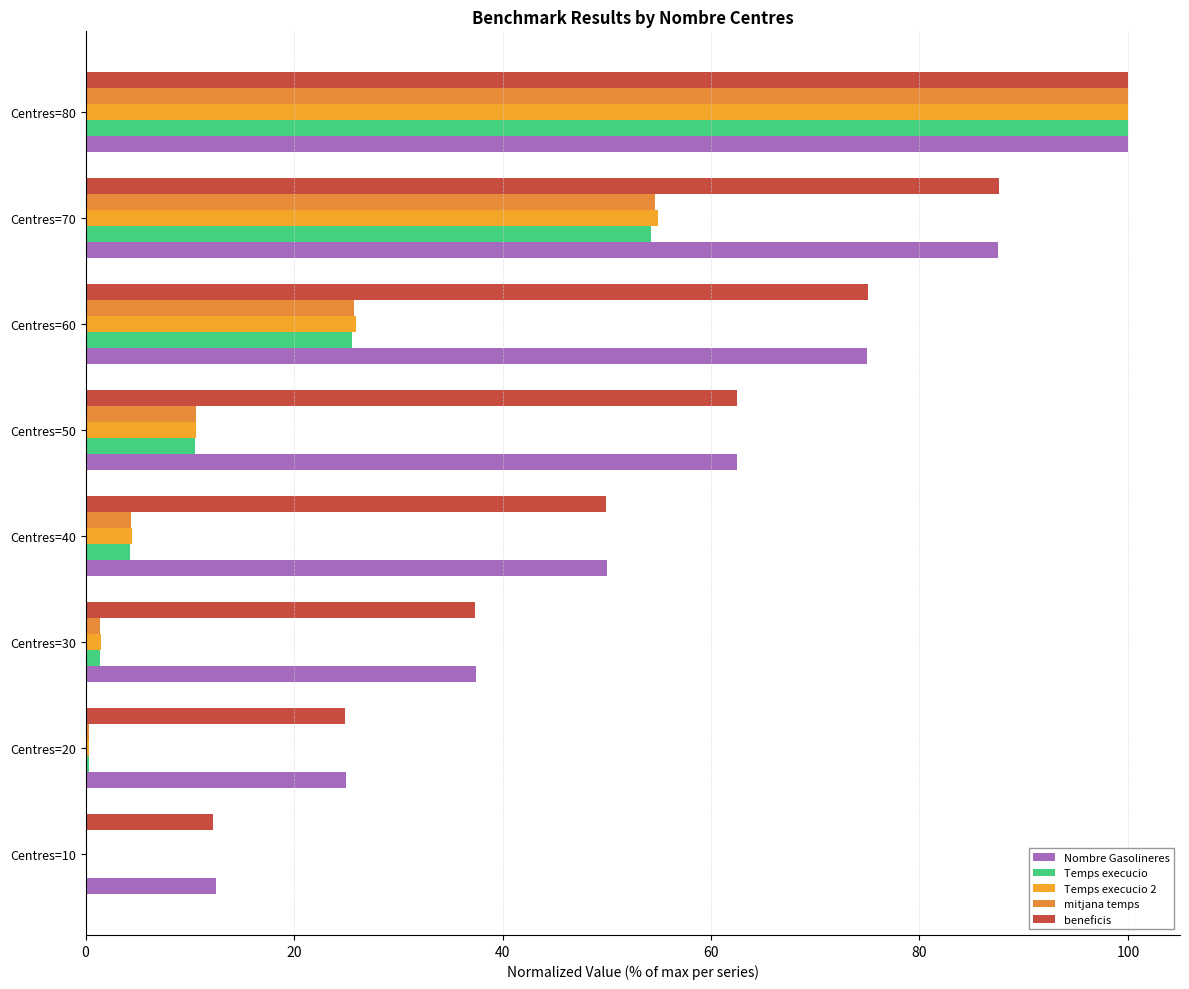

What is the highest value of the mitjana temps series?

100.0